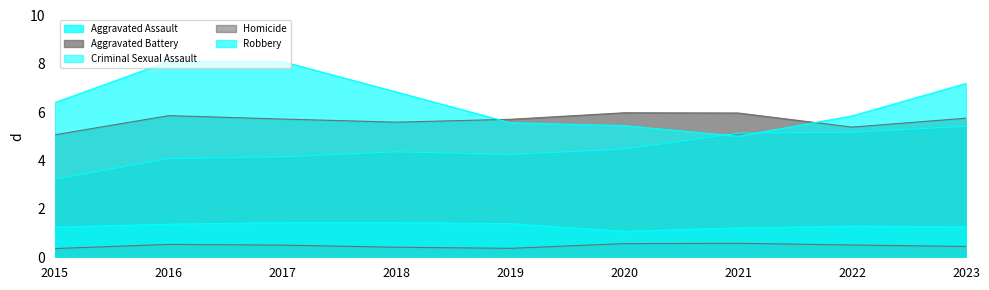

How many interior local valleys does the Aggravated Battery series have?

2